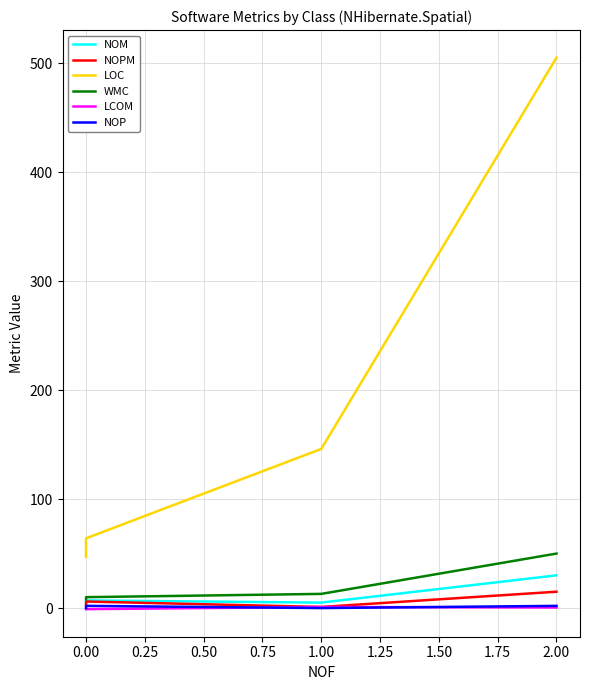

What is the lowest value of the NOPM series?

1.0